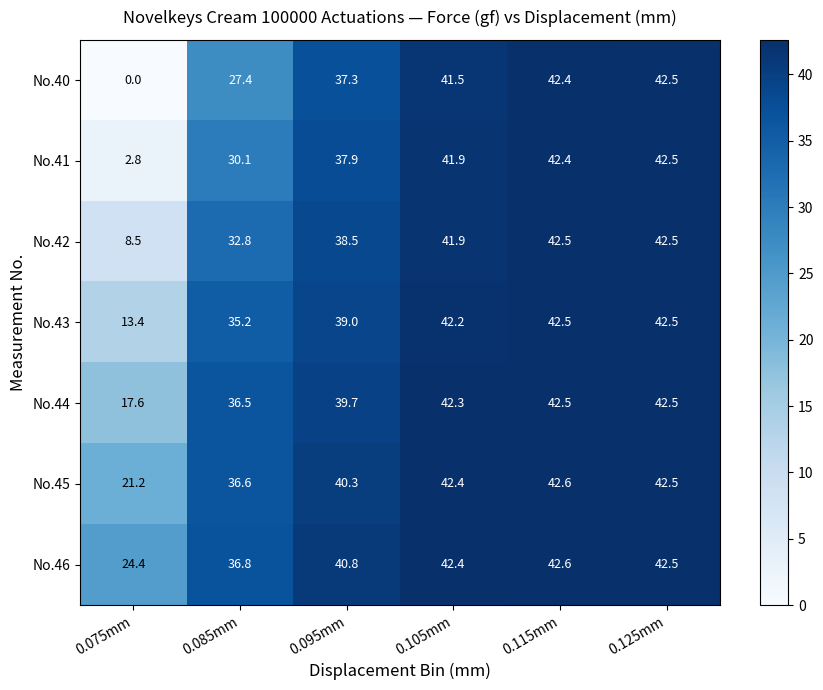

True or false: No.46 has a value of 42.5 at 0.125mm.

True